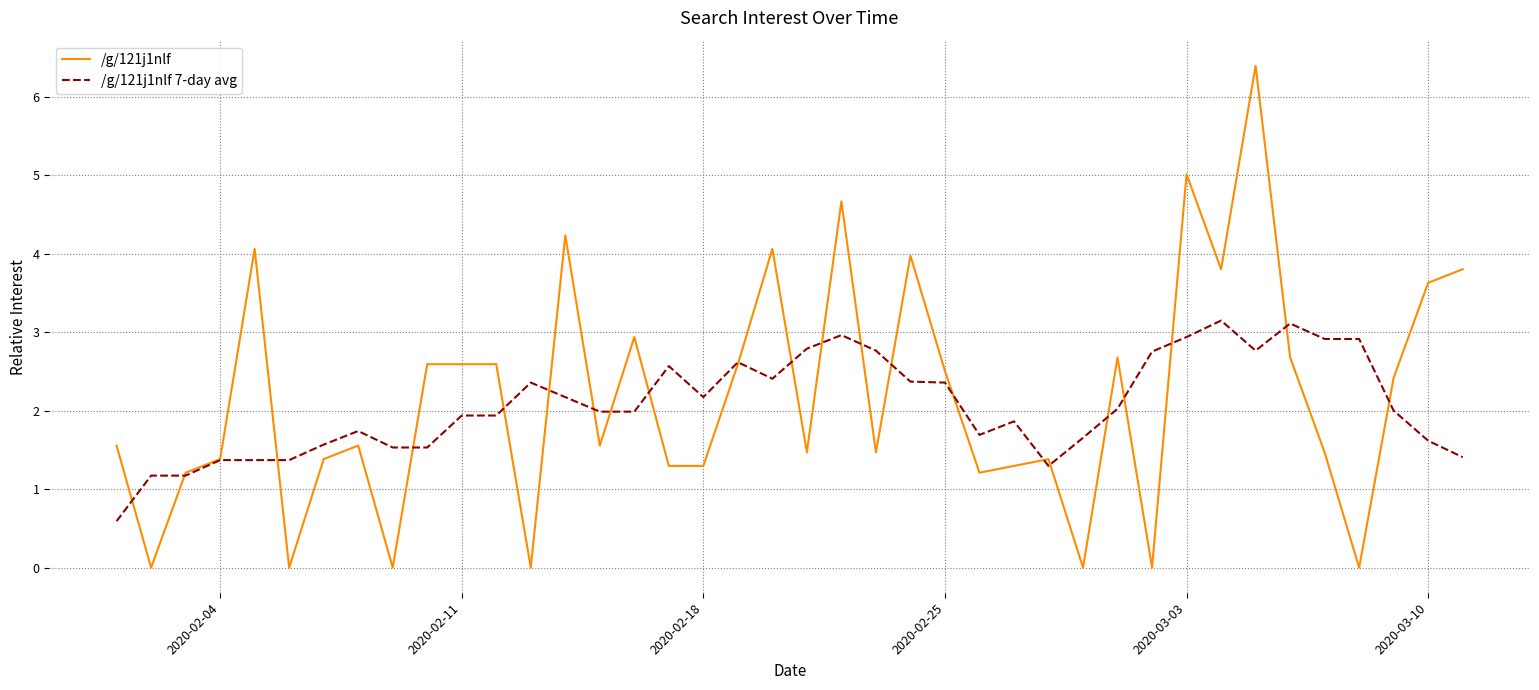

Which series has the largest range (max minus min)?

/g/121j1nlf